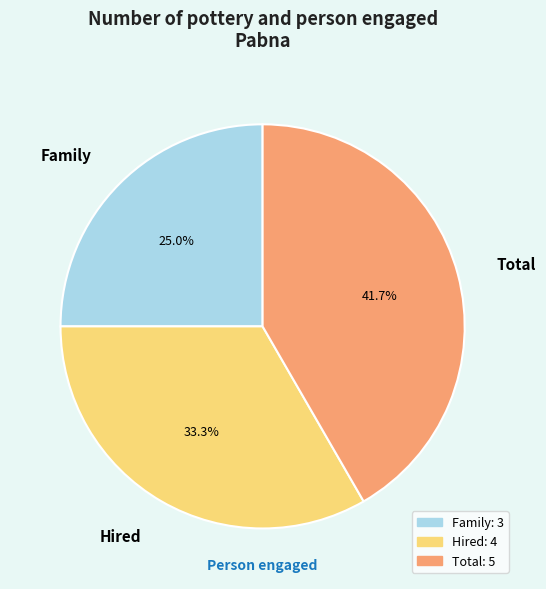

Count the number of slices in the pie.

3